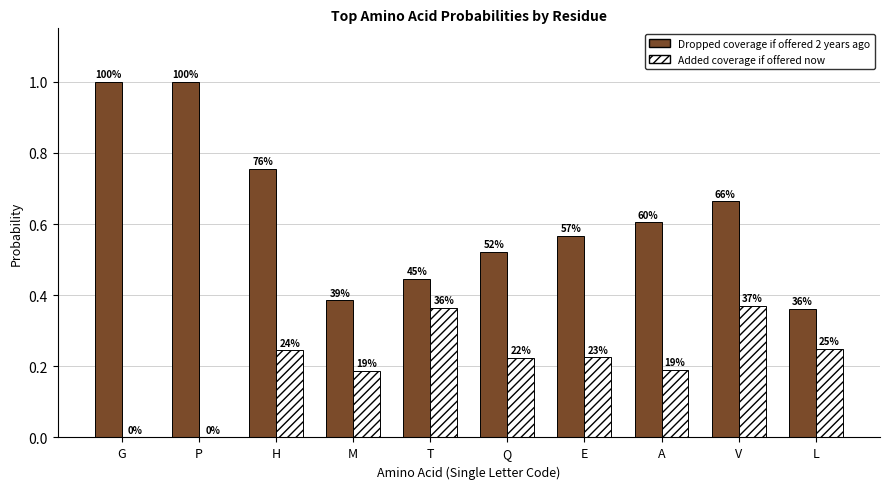

Reading left to right, what are all the values shown in this chart?

Dropped coverage if offered 2 years ago: 1.0	1.0	0.8	0.4	0.4	0.5	0.6	0.6	0.7	0.4
Added coverage if offered now: 0.0	0.0	0.2	0.2	0.4	0.2	0.2	0.2	0.4	0.2